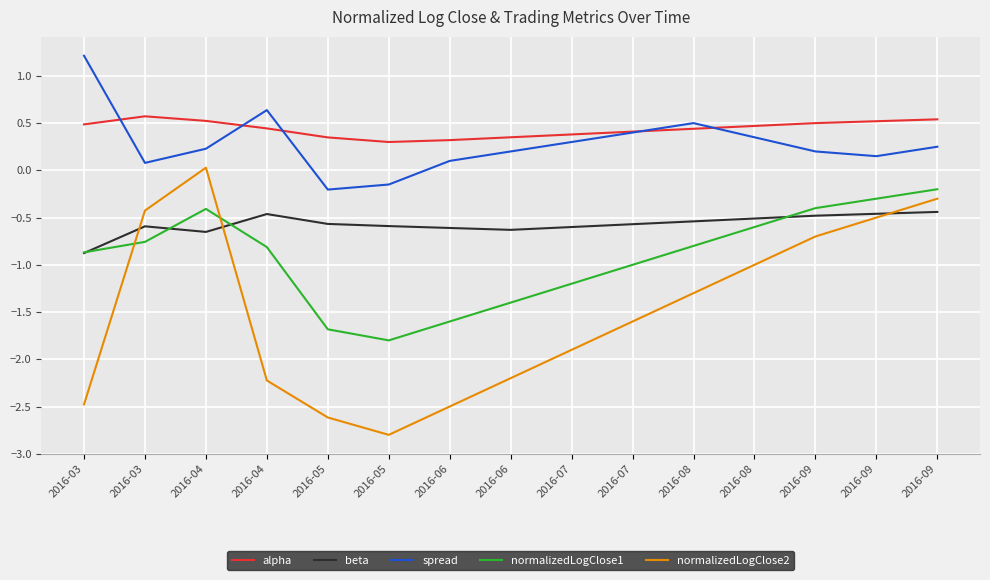

True or false: normalizedLogClose2 and spread intersect in this chart.

False